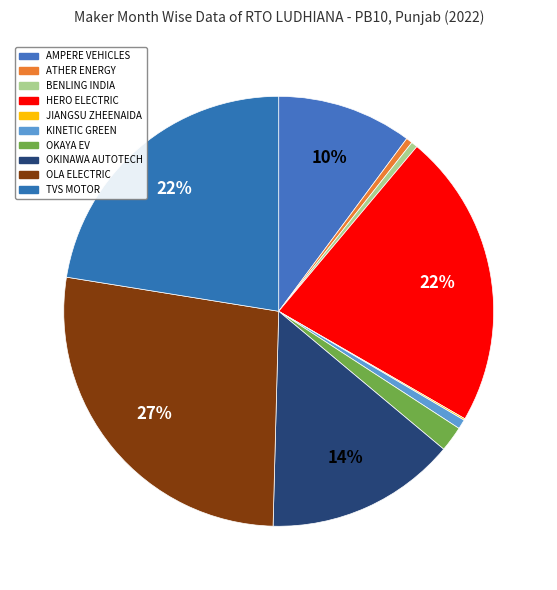

What is the smallest slice in the pie chart?

JIANGSU ZHEENAIDA